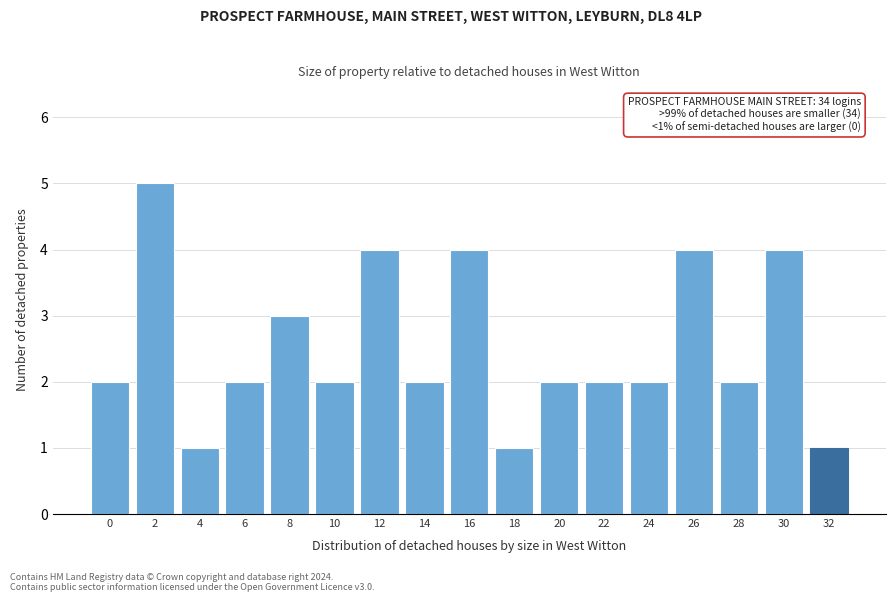

Reading left to right, transcribe all the data shown in this chart.

0=2	2=5	4=1	6=2	8=3	10=2	12=4	14=2	16=4	18=1	20=2	22=2	24=2	26=4	28=2	30=4	32=1